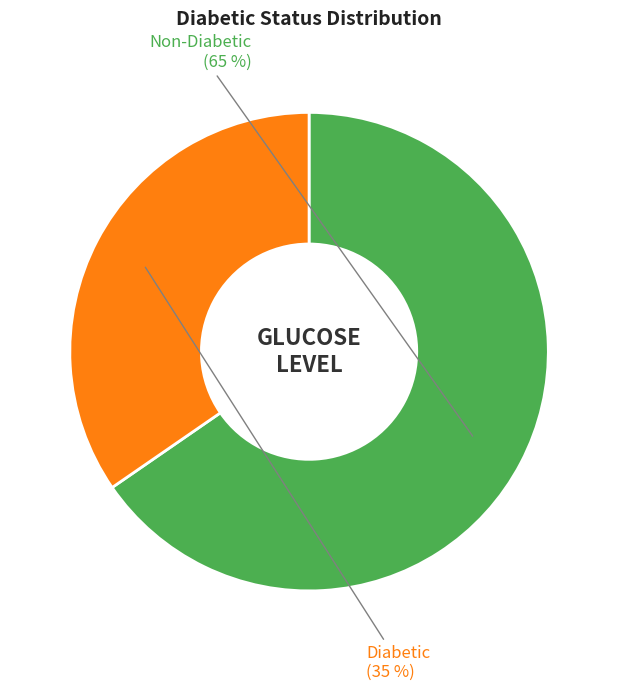

To the nearest percent, what portion does Diabetic represent?

35%